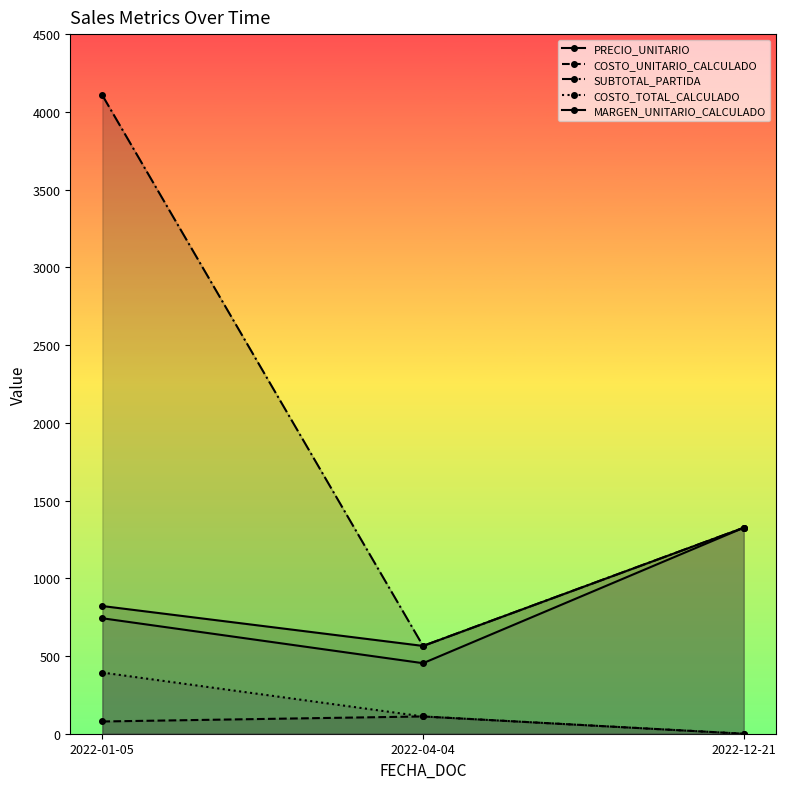

What is the total value across all series at 2022-12-21?

3975.2